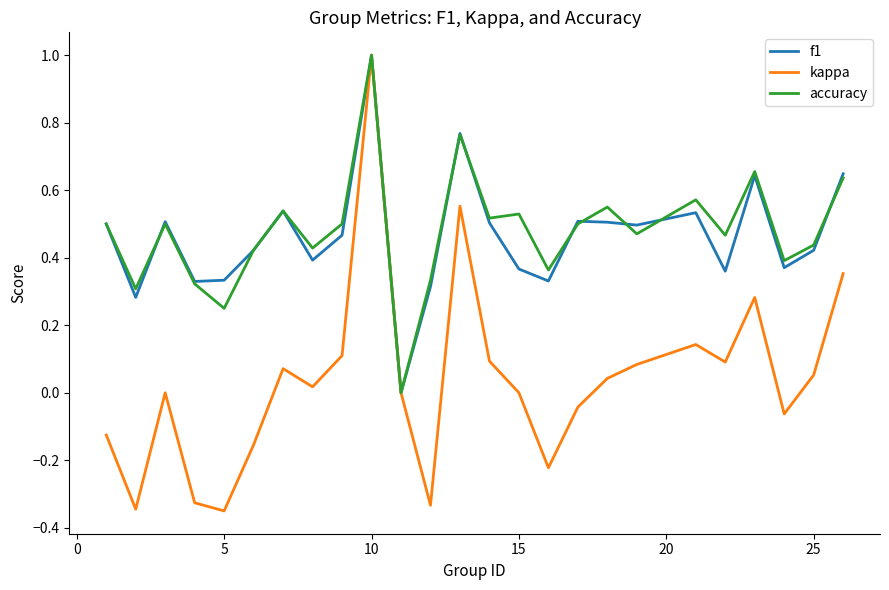

Which series has the widest spread of values?

kappa